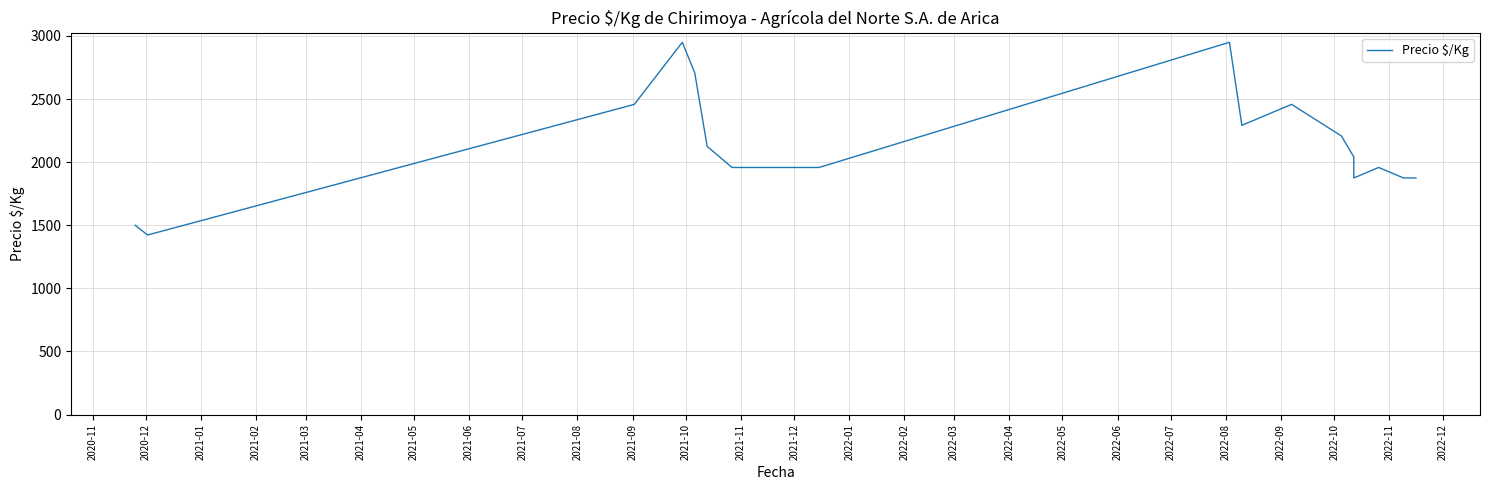

Reading left to right, list all the values displayed in this chart.

1500	1423	2458	2950	2708	2125	2042	1958	1958	1958	2950	2292	2458	2208	2042	1875	1958	1875	1875